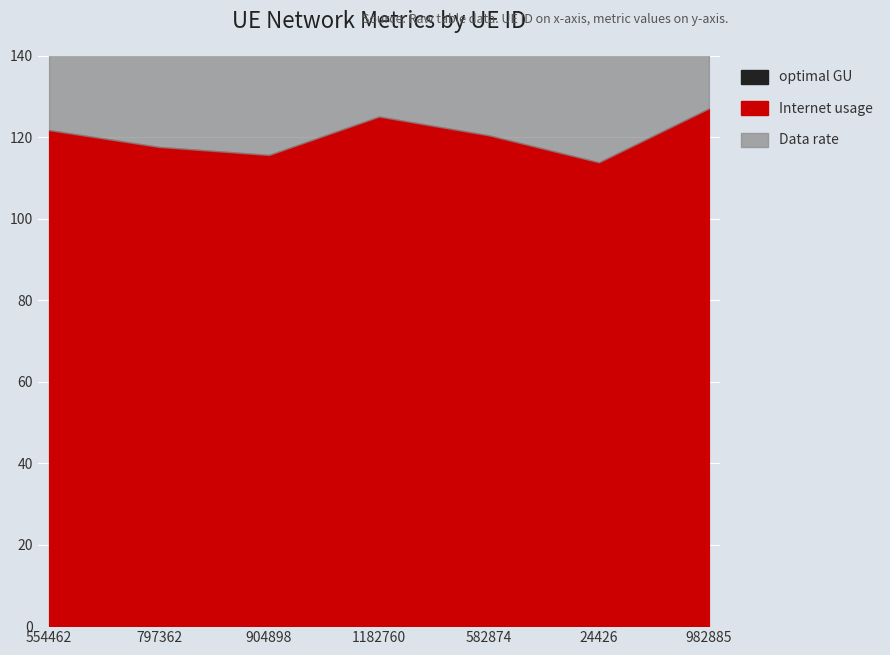

Rank the categories by value from lowest to highest.

24426, 904898, 797362, 582874, 554462, 1182760, 982885